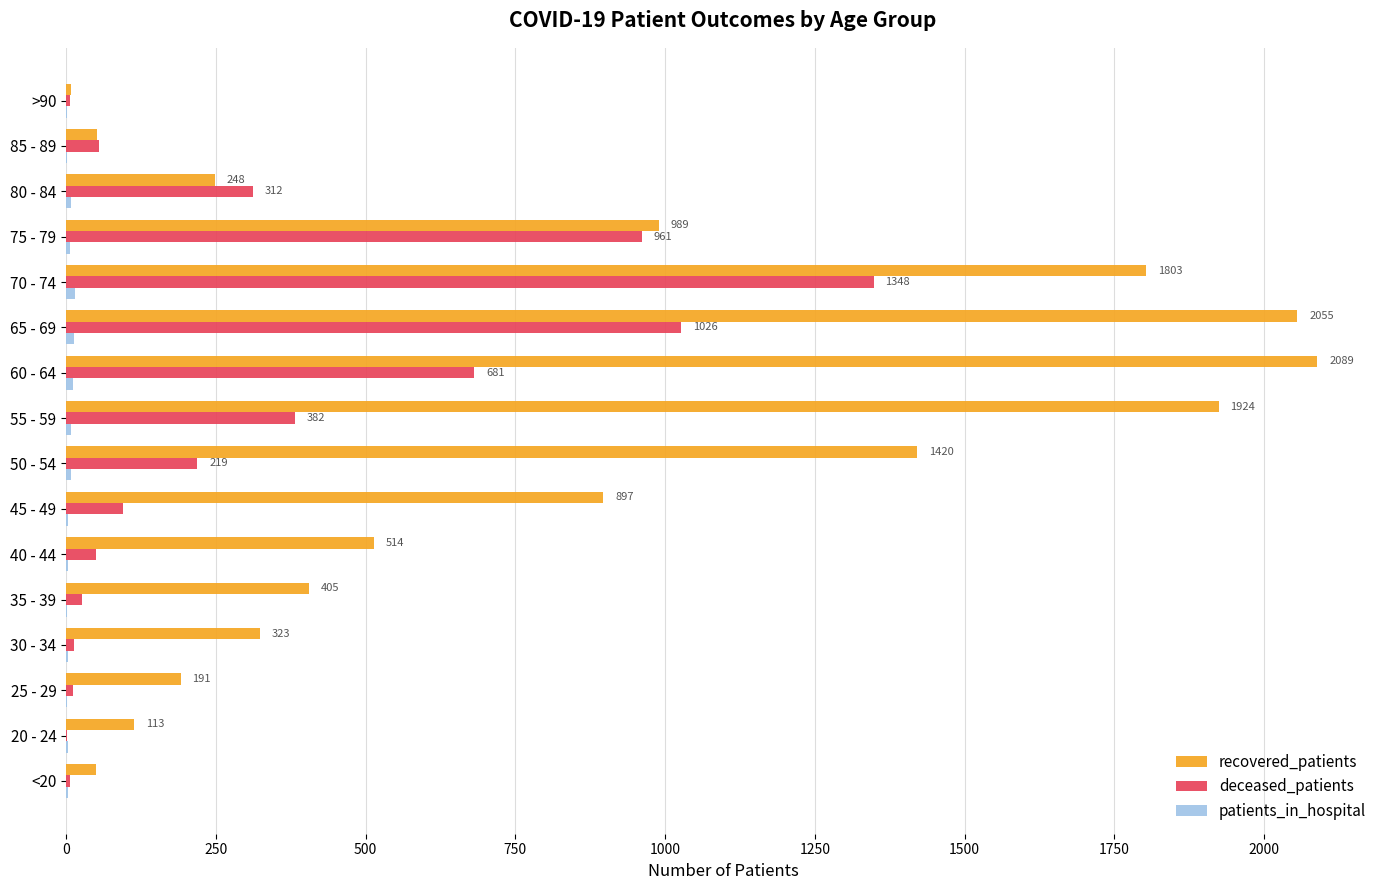

True or false: recovered_patients has a value of 2805 at 55 - 59.

False